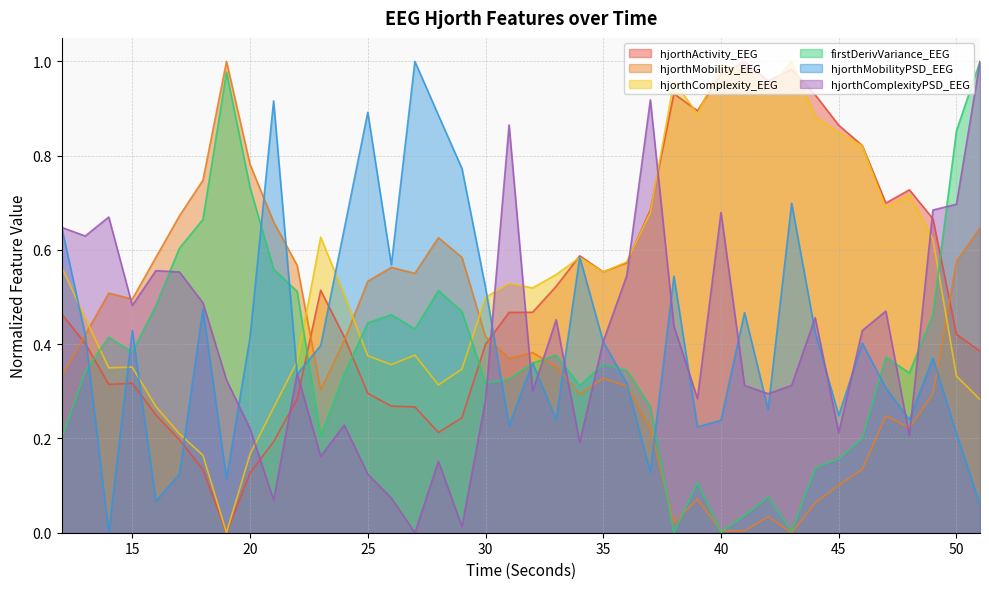

At which category is the sum across all series the highest?

51